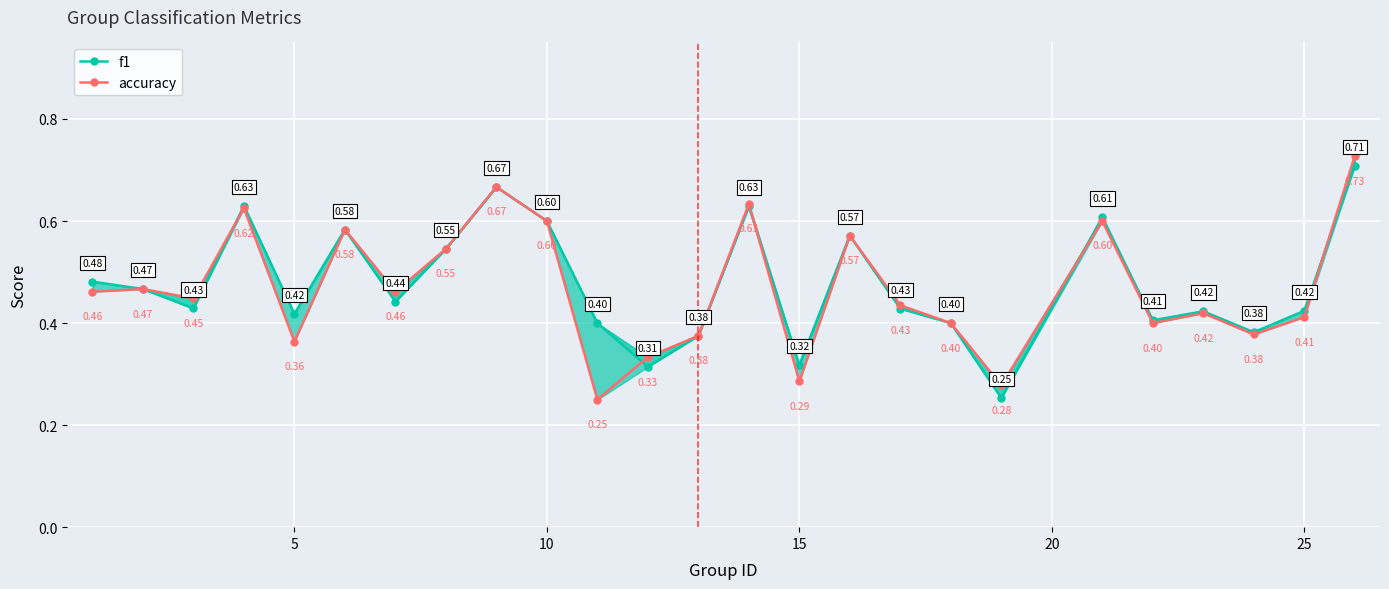

Rank the series by their maximum value, from highest to lowest.

accuracy, f1